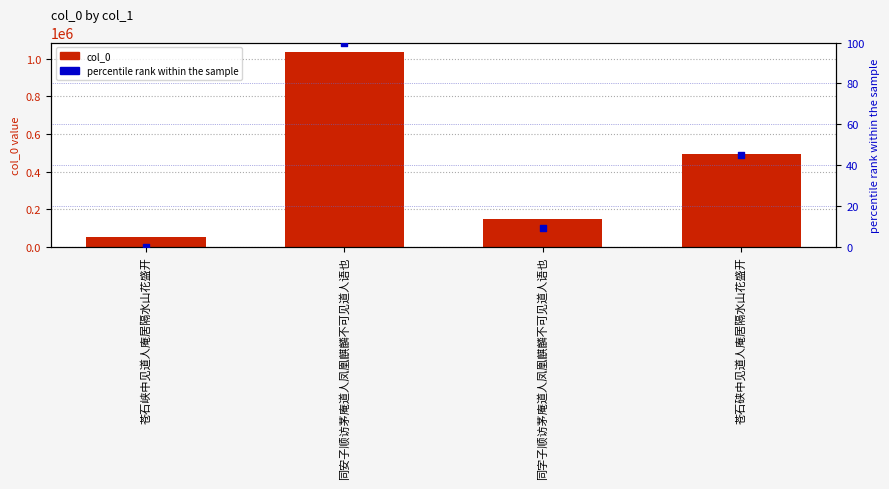

What are all the series names shown in the legend?

col_0, percentile rank within the sample